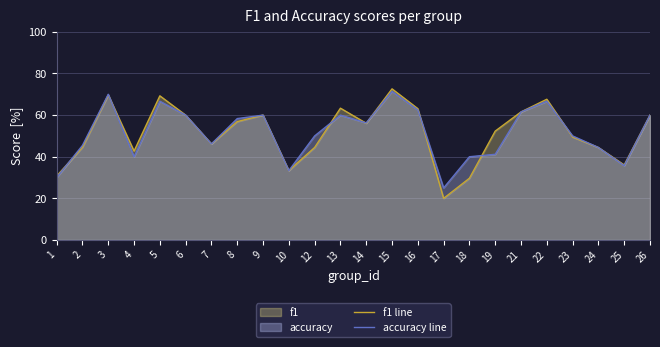

Rank the series at 15 from lowest to highest value.

accuracy line, f1 line